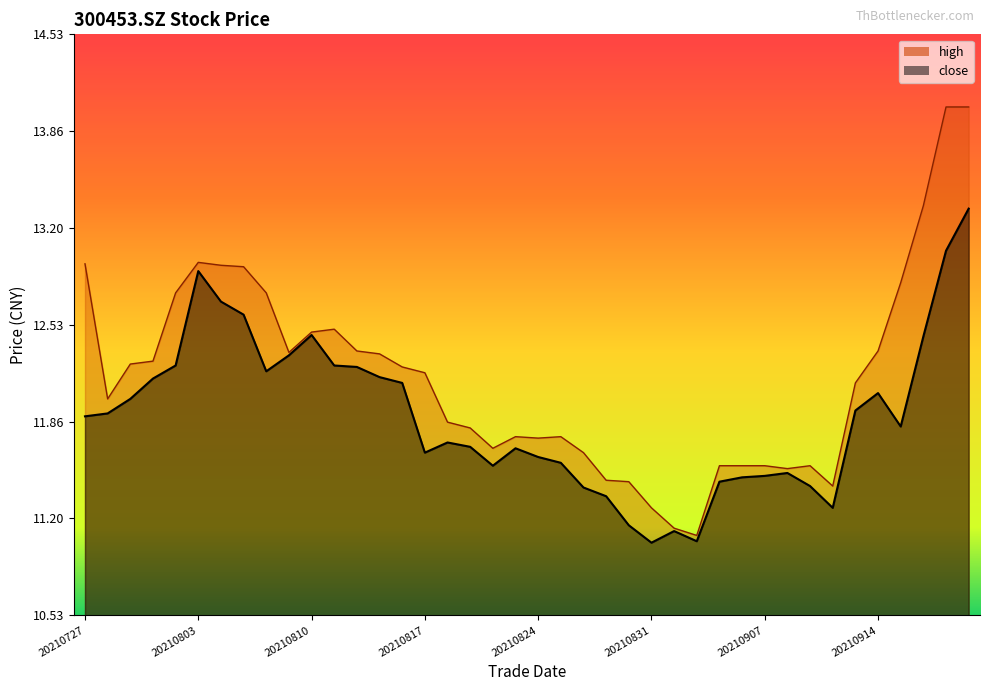

What is the value of the high point at the 18th from the left?

11.8